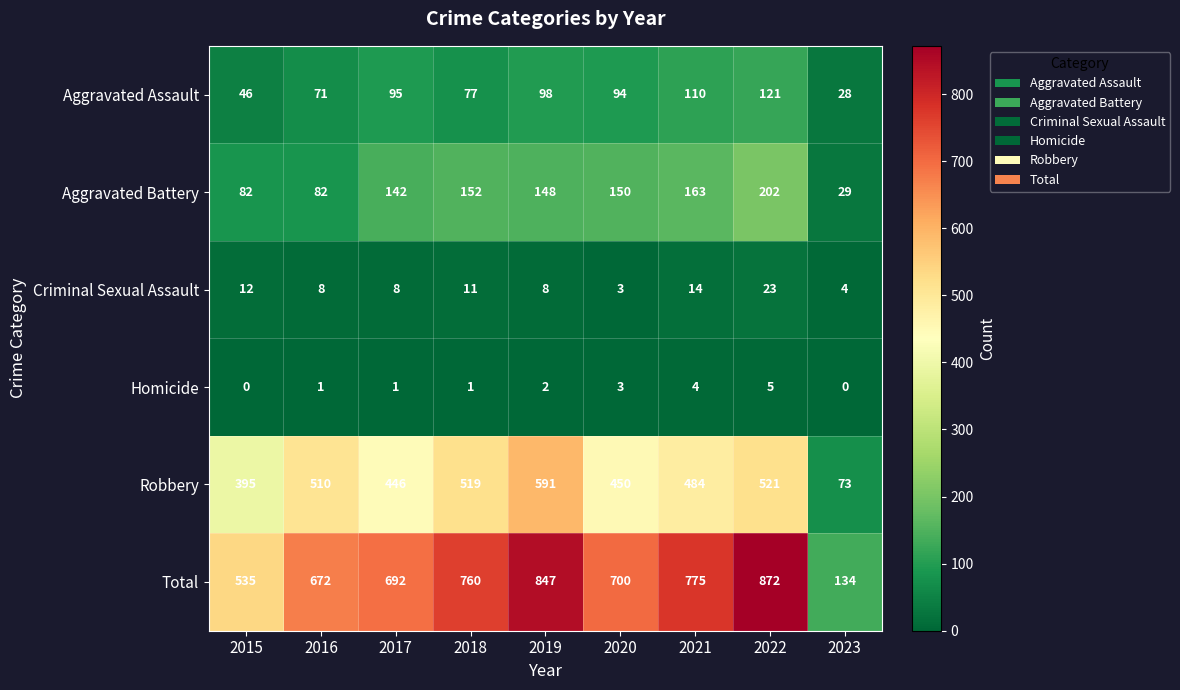

Which series has the widest spread of values?

Total